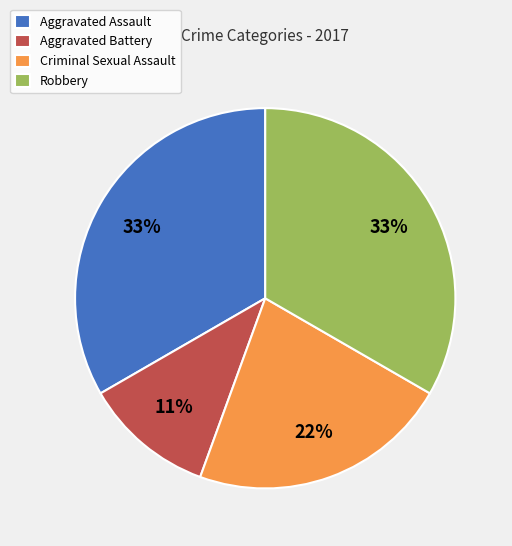

To the nearest percent, what is the combined percentage of Robbery and Criminal Sexual Assault?

56%